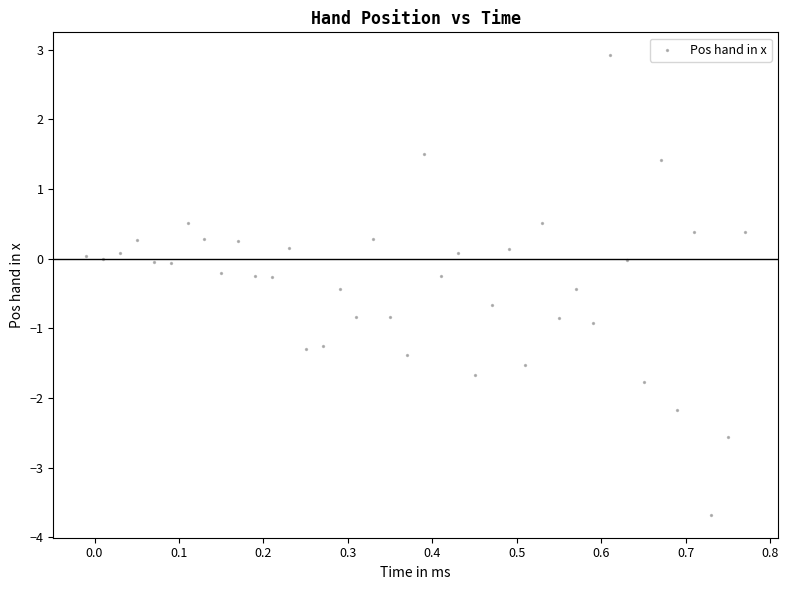

What is the range of X values (max minus min)?

0.8